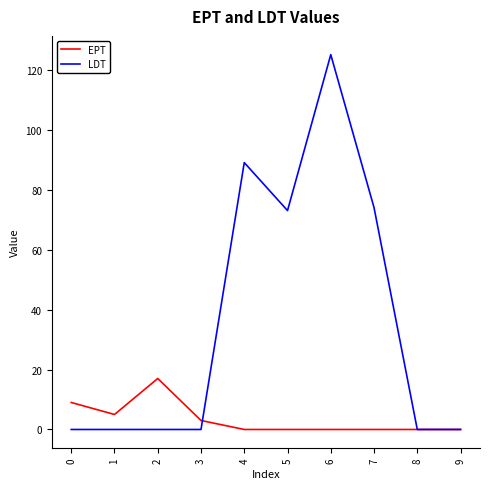

Rank the series by their average value, from highest to lowest.

LDT, EPT